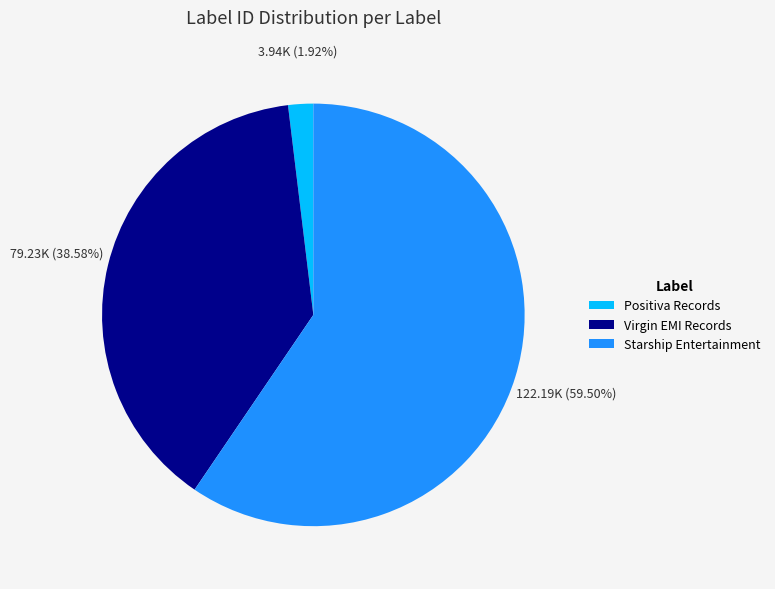

To the nearest percent, what is the combined percentage of Virgin EMI Records and Positiva Records?

40%